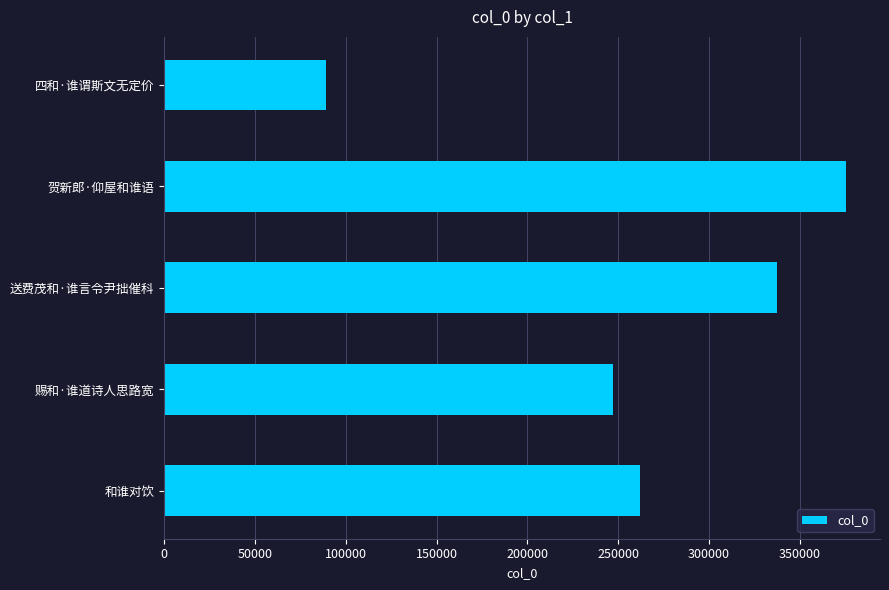

Approximately how many times larger is the value at 赐和·谁道诗人思路宽 compared to 和谁对饮?

0.9